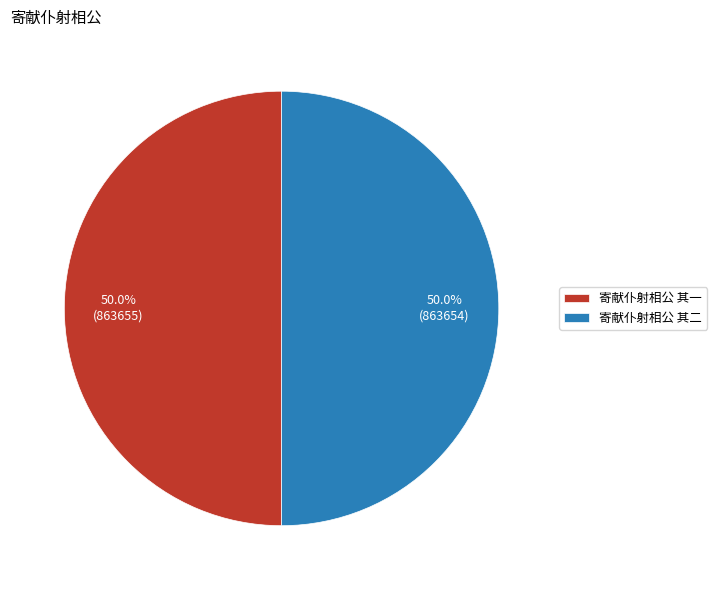

Approximately how many times larger is the value at 寄献仆射相公 其一 compared to 寄献仆射相公 其二?

1.0